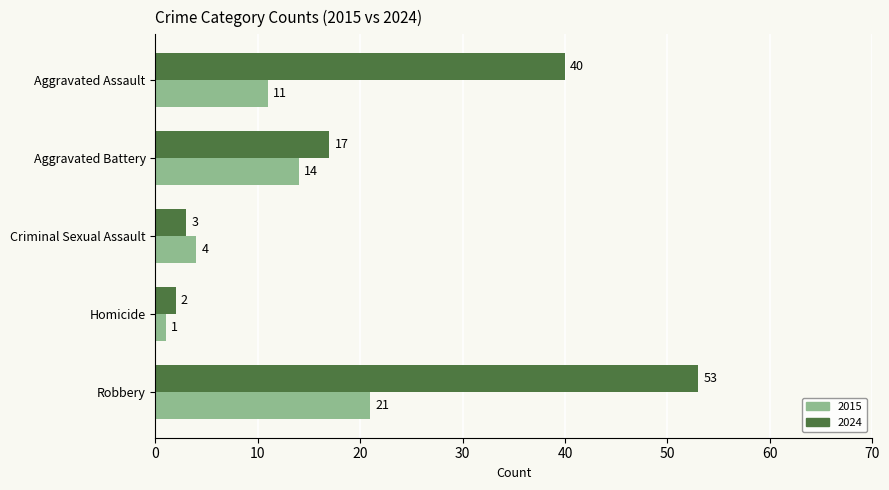

At which label is 2015 closest to 11?

Aggravated Assault